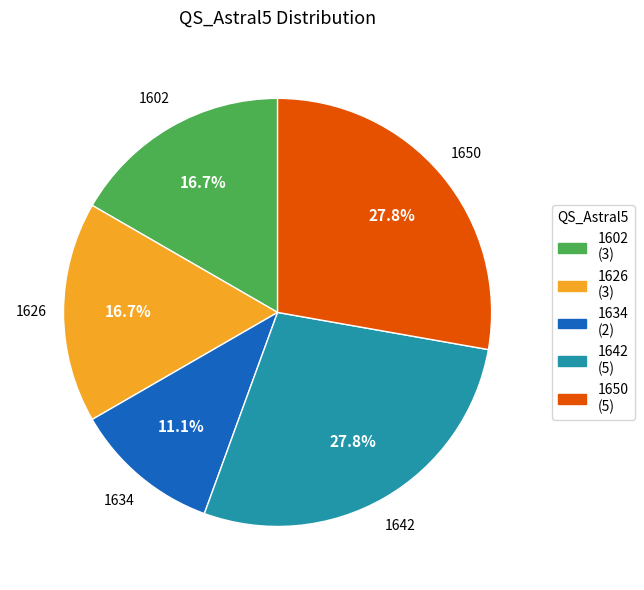

Do 1650 and 1602 together represent more than half of the pie?

No